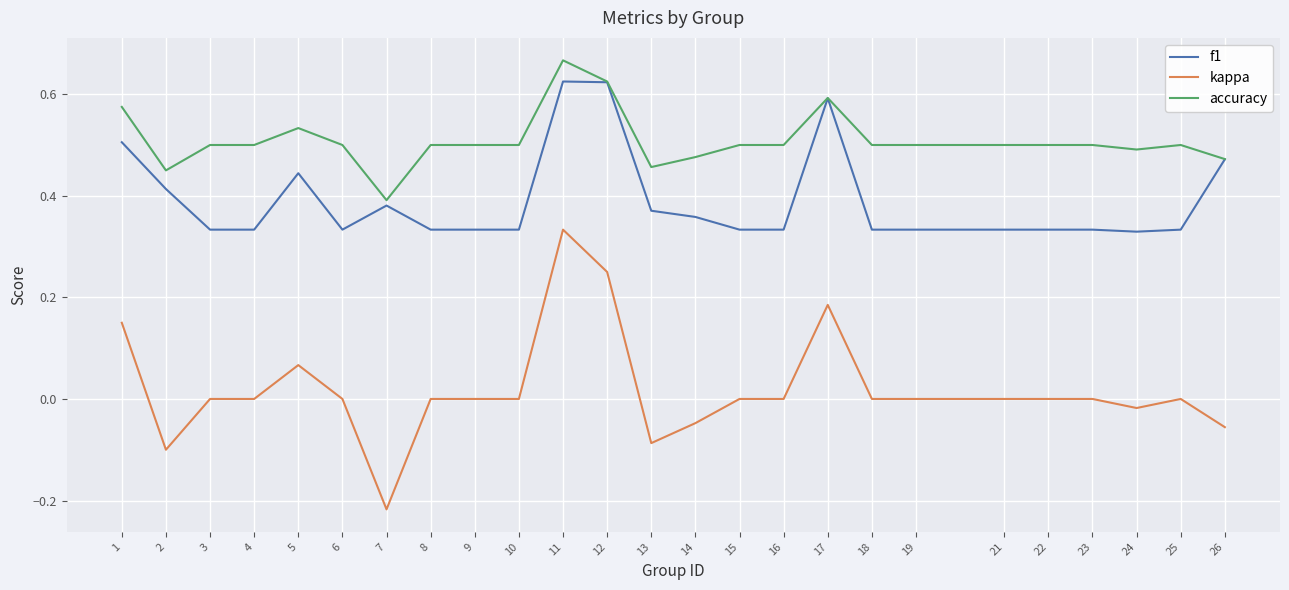

Where is the first local minimum for accuracy?

2